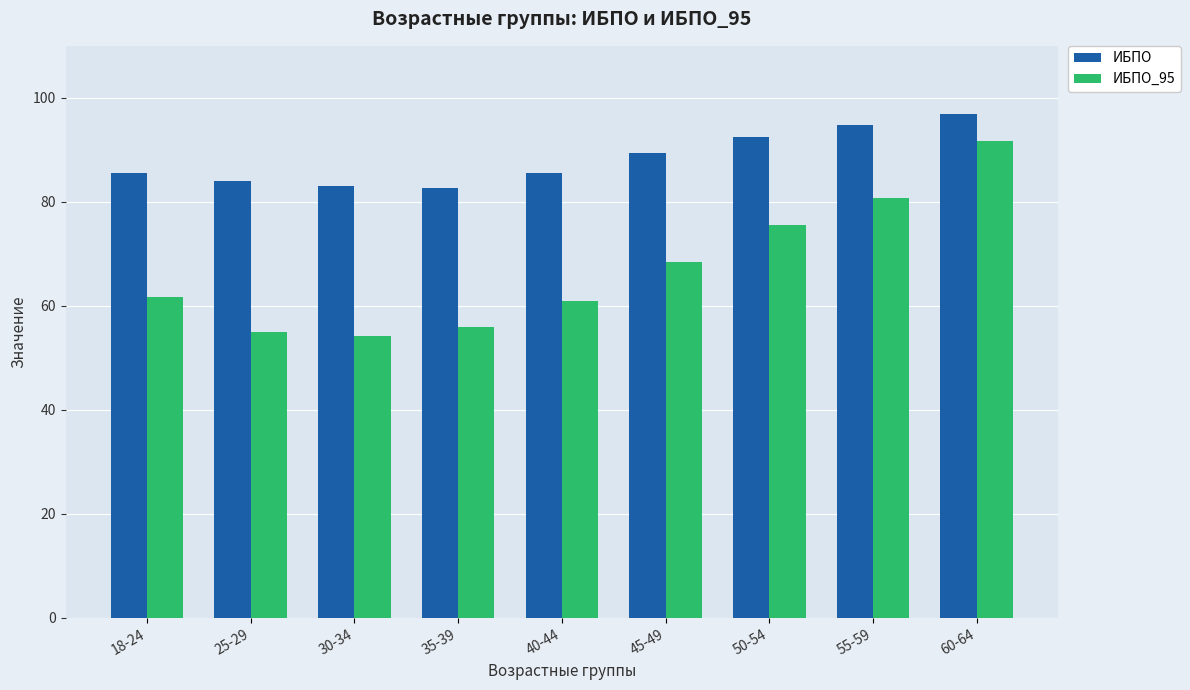

What is the value of the ИБПО_95 bar at the 1st from the left?

61.6